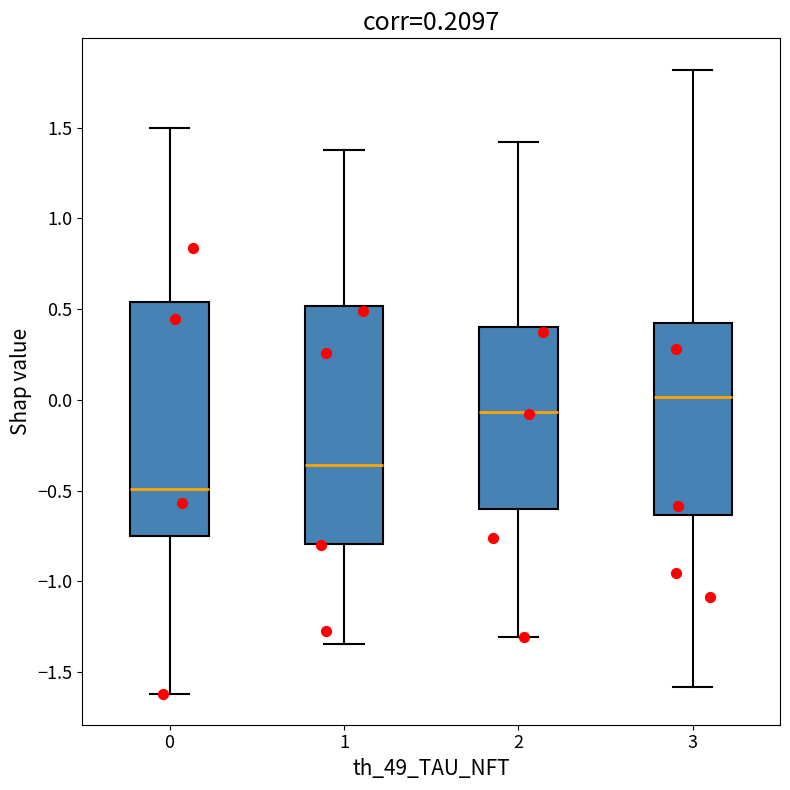

Which box's median line is the lowest?

0